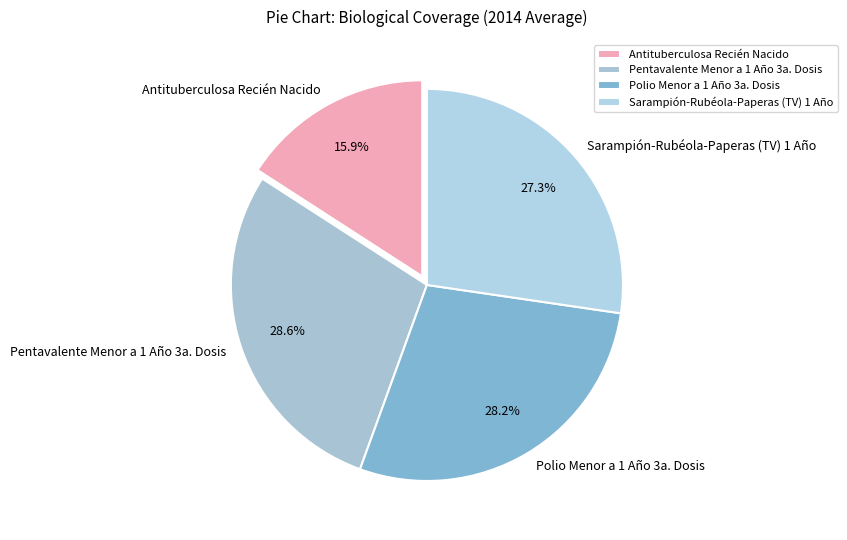

How many slices are in this pie chart?

4